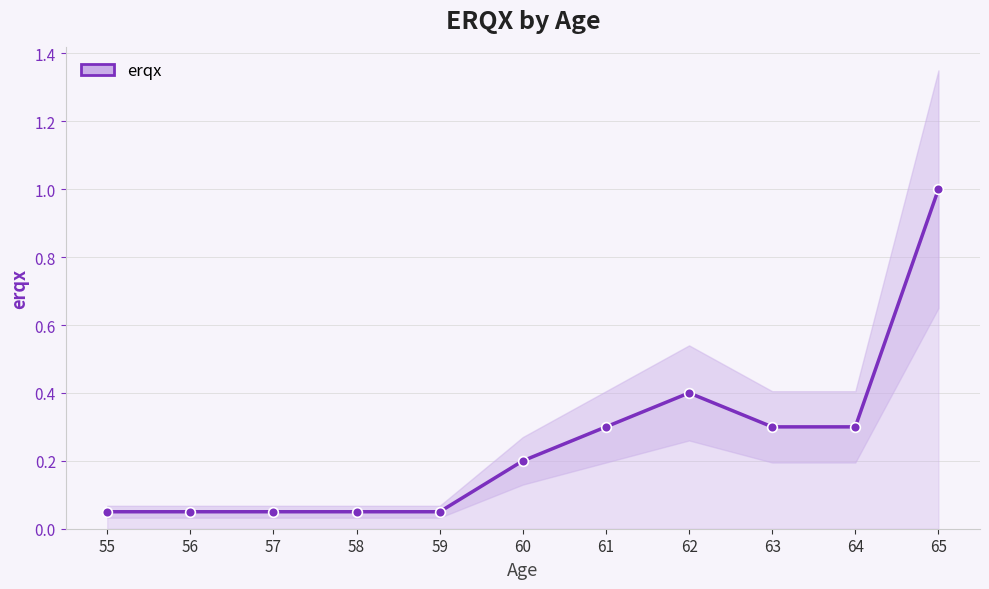

List the labels in order of value, smallest first.

55, 56, 57, 58, 59, 60, 61, 63, 64, 62, 65